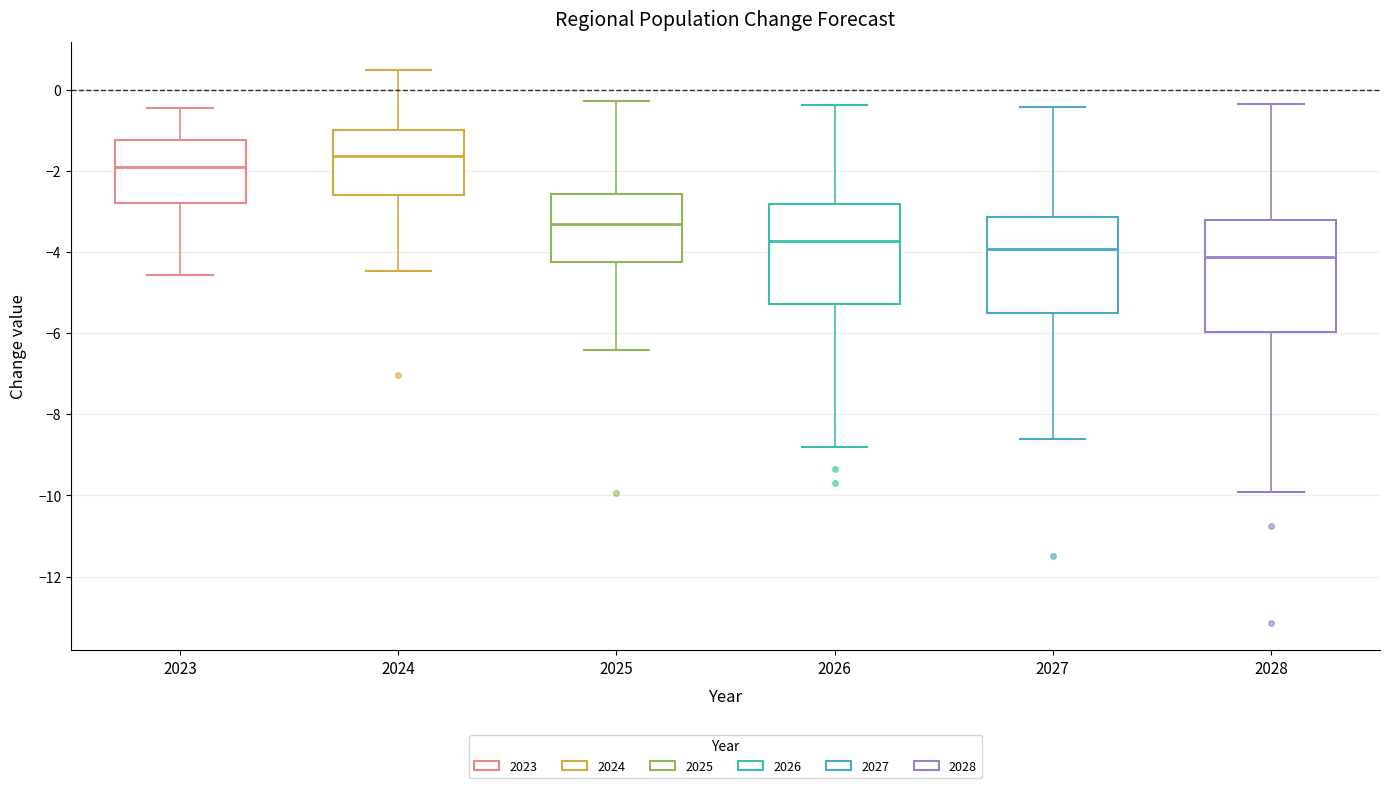

Comparing the boxes themselves (not the whiskers), which one is the tallest?

2028